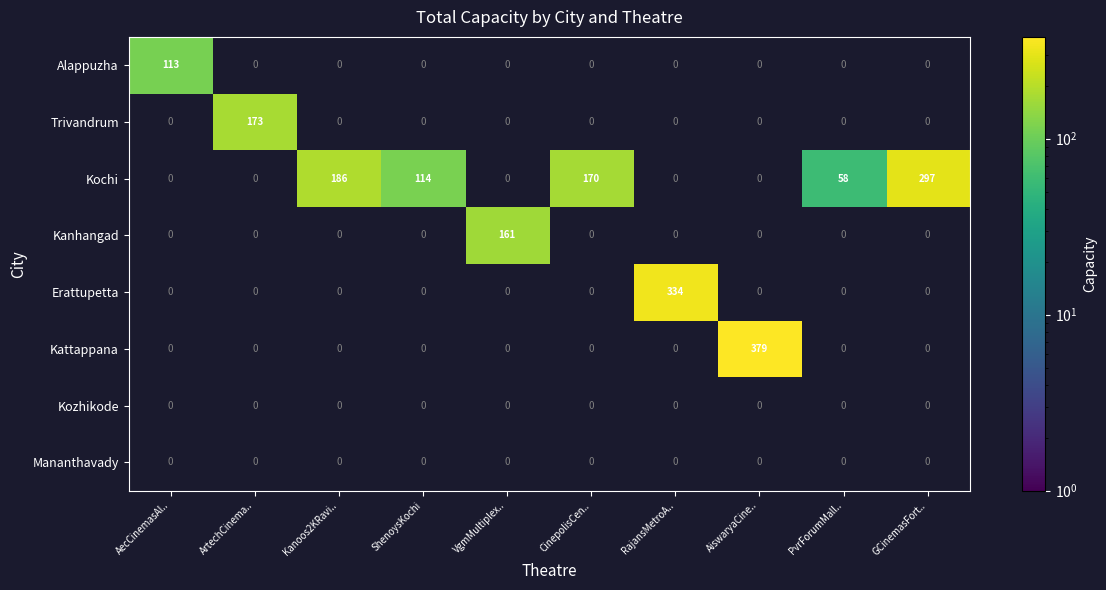

Which series changed the most between Kanoos2KRavi.. and CinepolisCen..?

Kochi